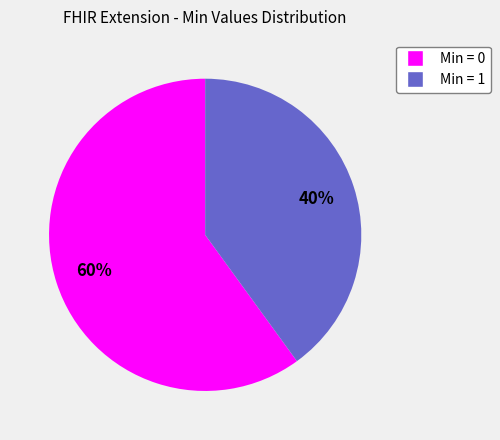

Does any single category account for the majority?

Yes